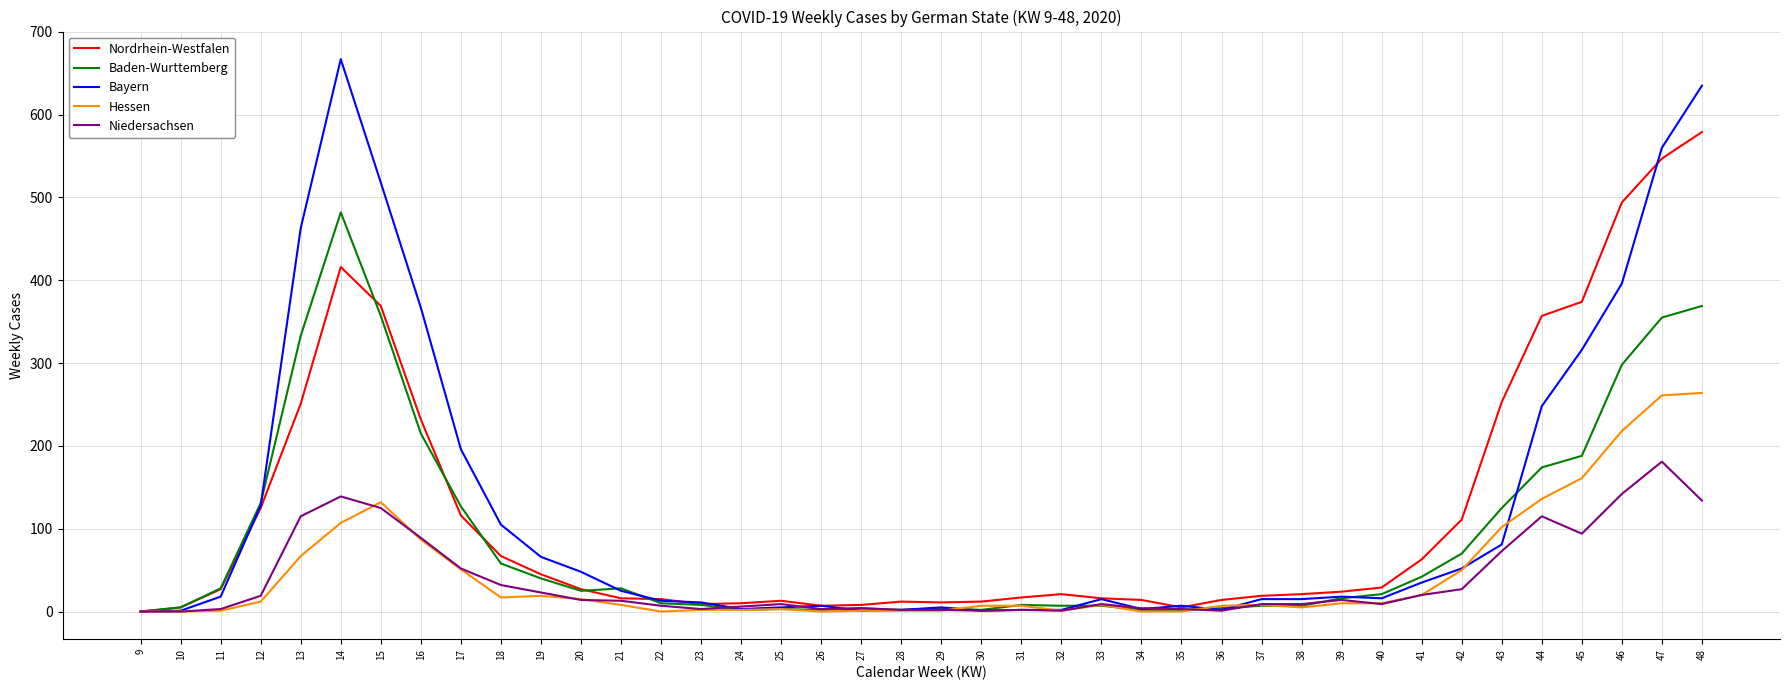

True or false: Hessen has more than 0 interior local peaks.

True